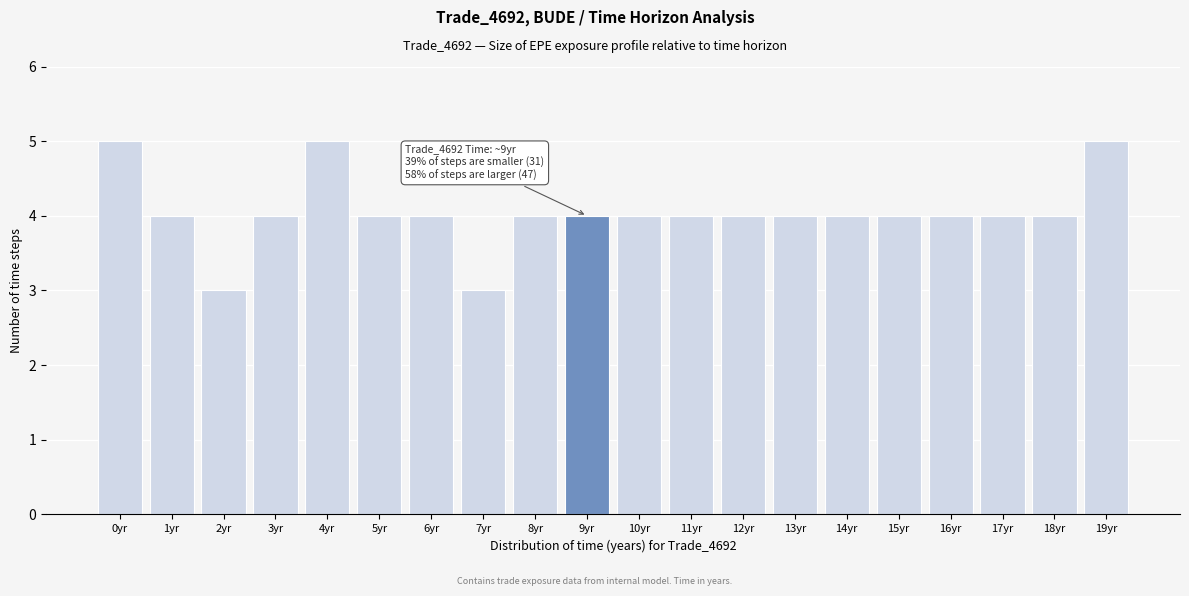

Reading right to left, extract all data points from this chart.

19yr=5	18yr=4	17yr=4	16yr=4	15yr=4	14yr=4	13yr=4	12yr=4	11yr=4	10yr=4	9yr=4	8yr=4	7yr=3	6yr=4	5yr=4	4yr=5	3yr=4	2yr=3	1yr=4	0yr=5